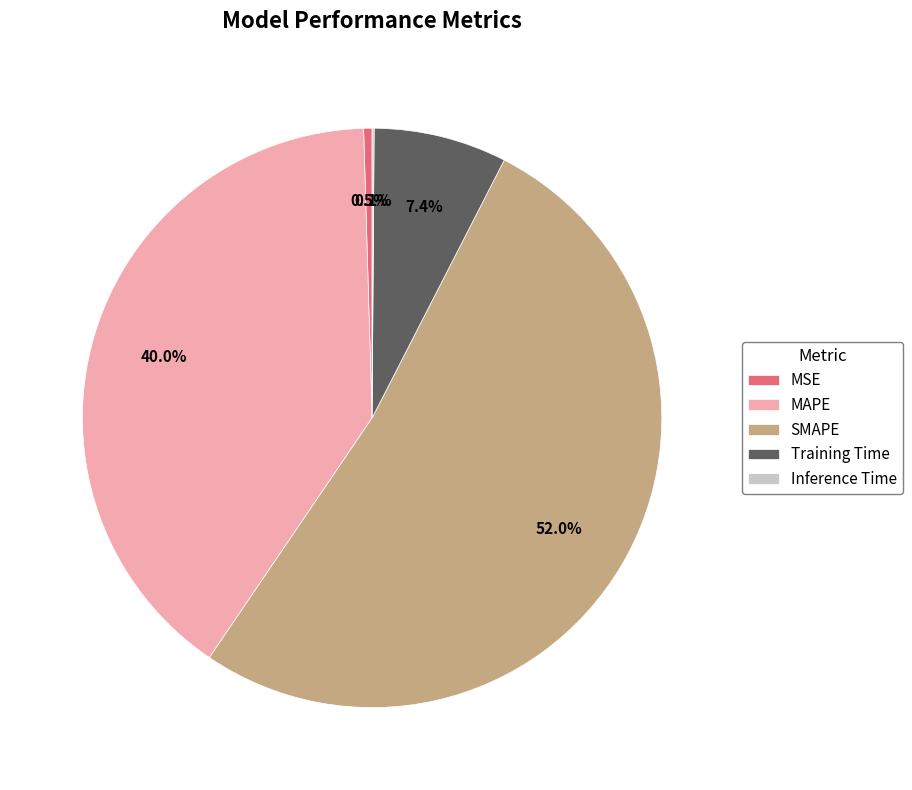

Combined, do MSE and MAPE account for over 50%?

No